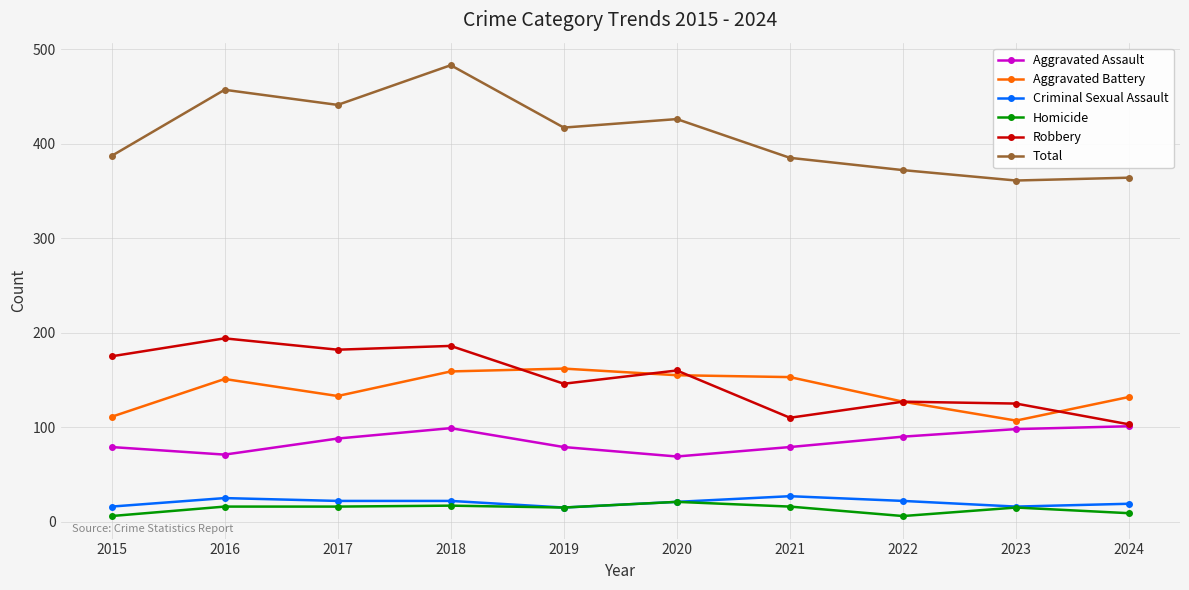

How many data points does each series have?

10